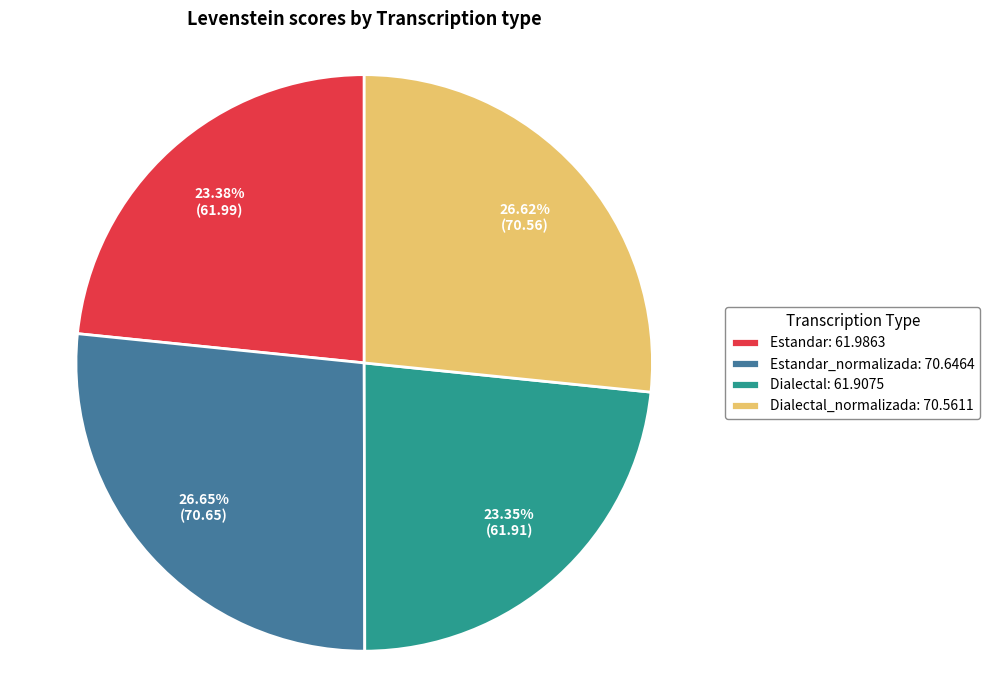

Between Dialectal_normalizada: 70.5611 and Dialectal: 61.9075, which is larger?

Dialectal_normalizada: 70.5611